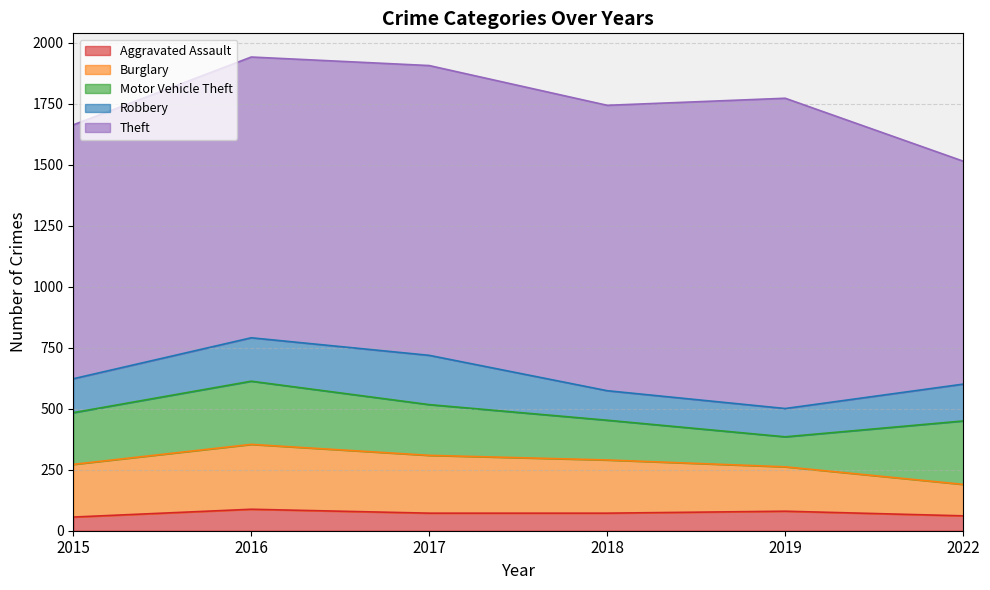

At which label does Robbery first exceed 151?

2016